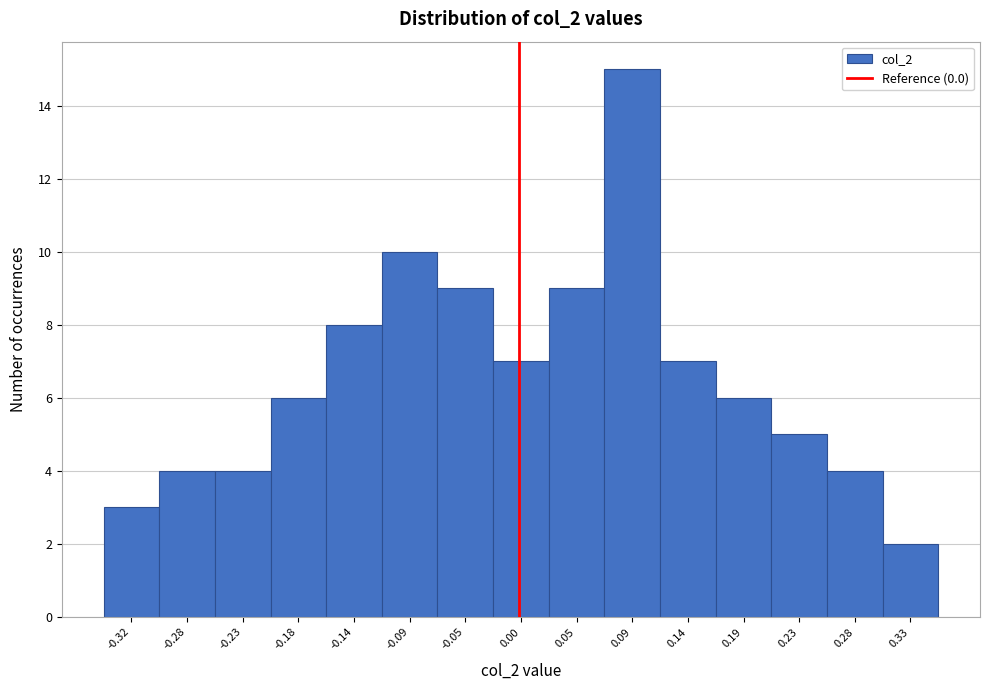

Reading left to right, list every bar in this chart as the range it spans on the x-axis followed by its height. Neither the bar edges nor the heights are printed on the chart, so give them approximately, as read against the axes.

-0.345 to -0.300: 3
-0.300 to -0.255: 4
-0.255 to -0.205: 4
-0.205 to -0.160: 6
-0.160 to -0.115: 8
-0.115 to -0.070: 10
-0.070 to -0.020: 9
-0.020 to 0.025: 7
0.025 to 0.070: 9
0.070 to 0.115: 15
0.115 to 0.165: 7
0.165 to 0.210: 6
0.210 to 0.255: 5
0.255 to 0.305: 4
0.305 to 0.350: 2